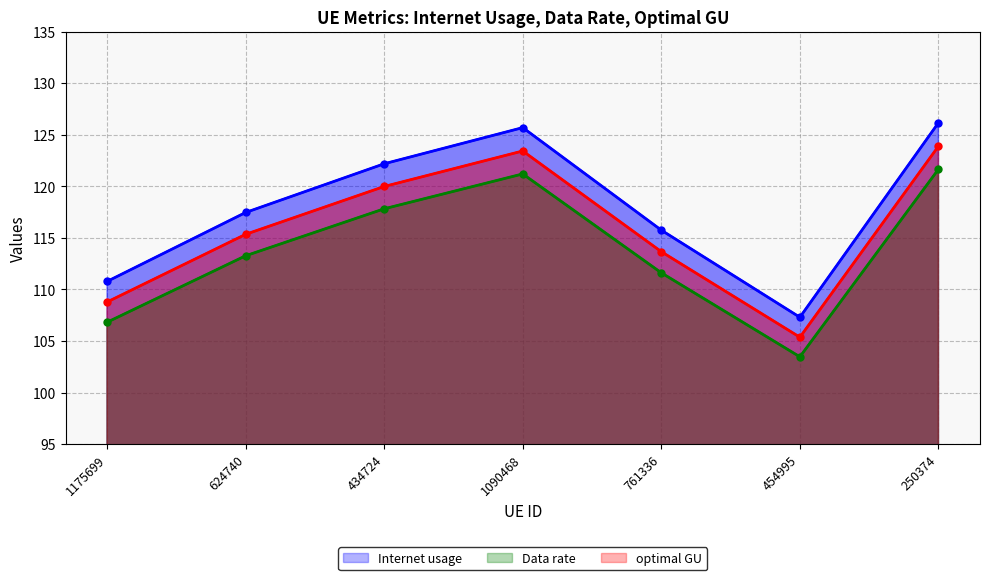

Which category has the lowest value in the optimal GU series?

454995